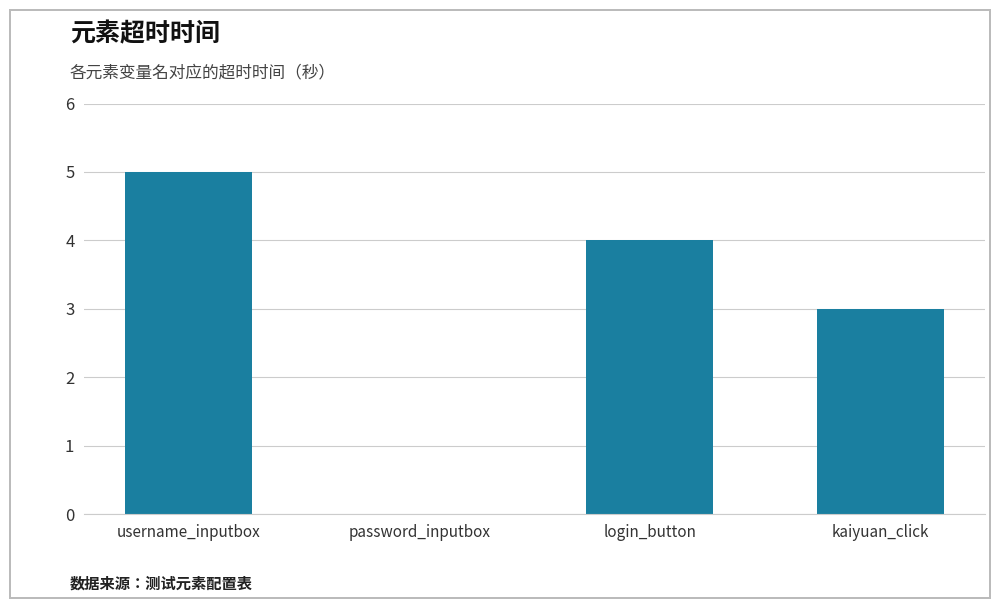

Where does the data first go above 4?

username_inputbox